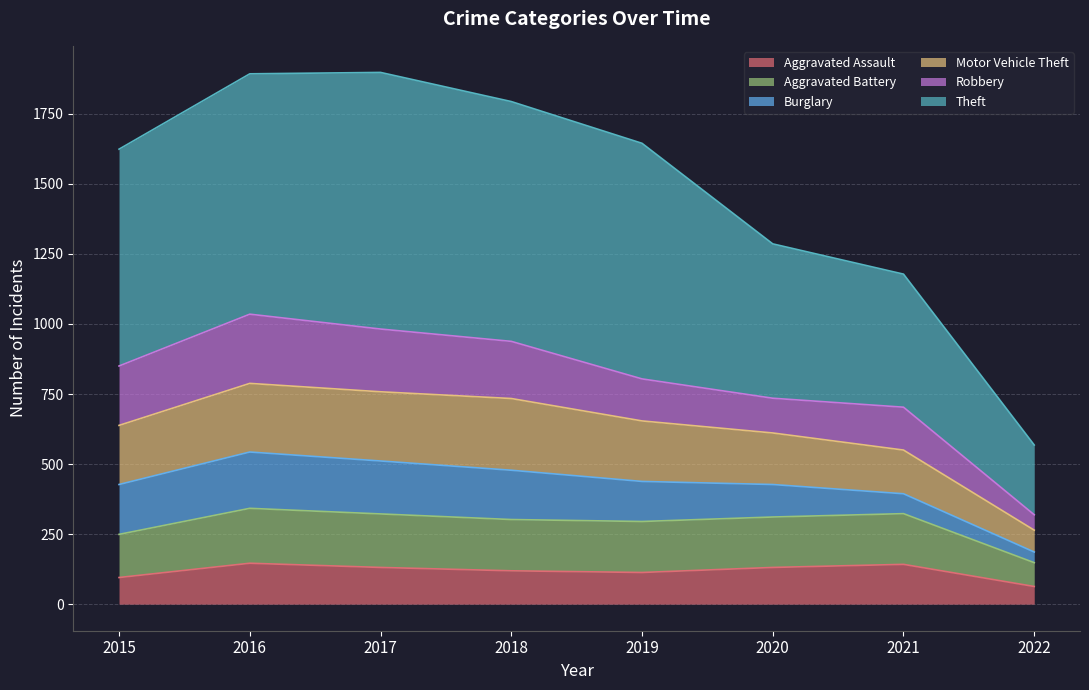

Between 2022 and 2016, which is larger?

2016